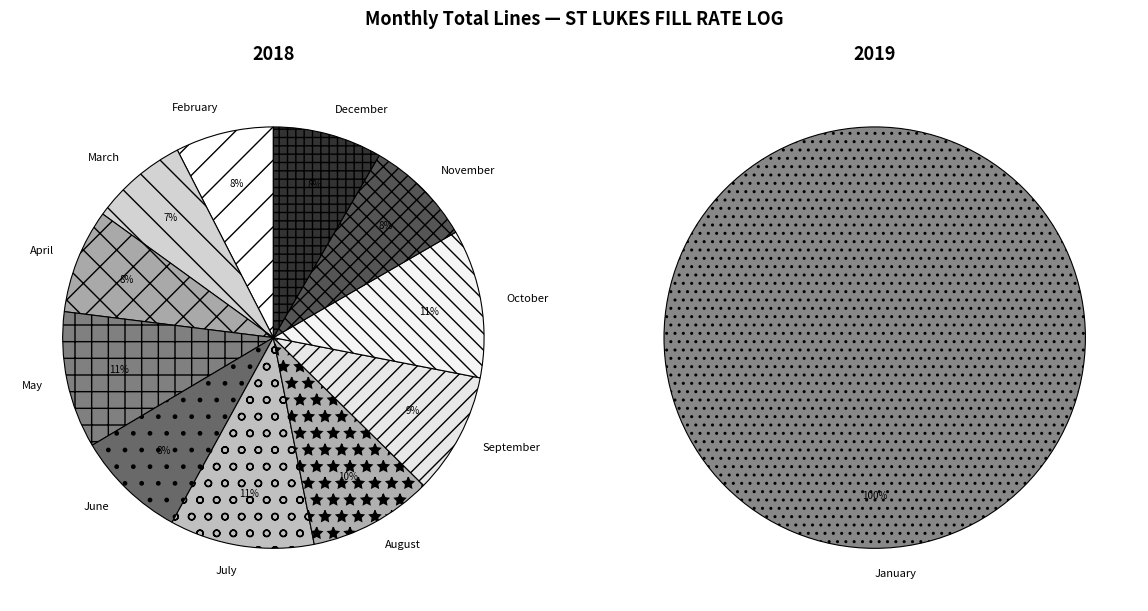

What is the change in value from March to September?

+595